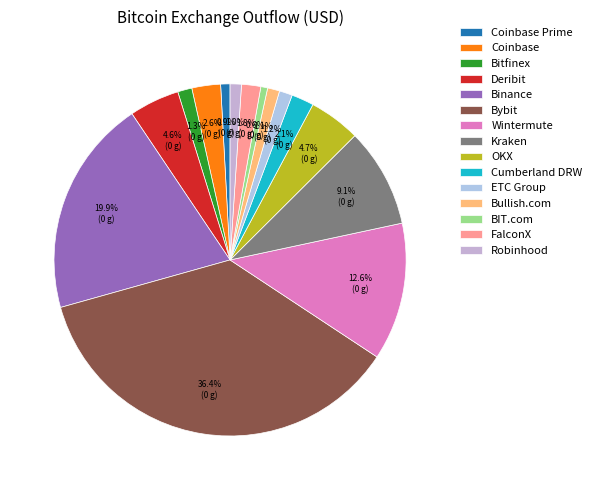

Which category has the biggest portion of the pie?

Bybit